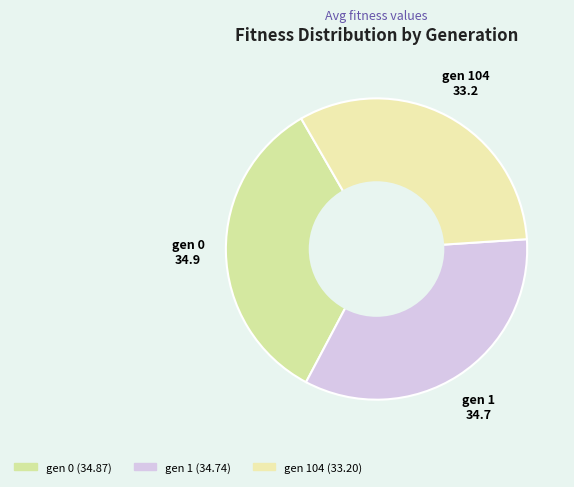

Is there a majority slice in this chart?

No